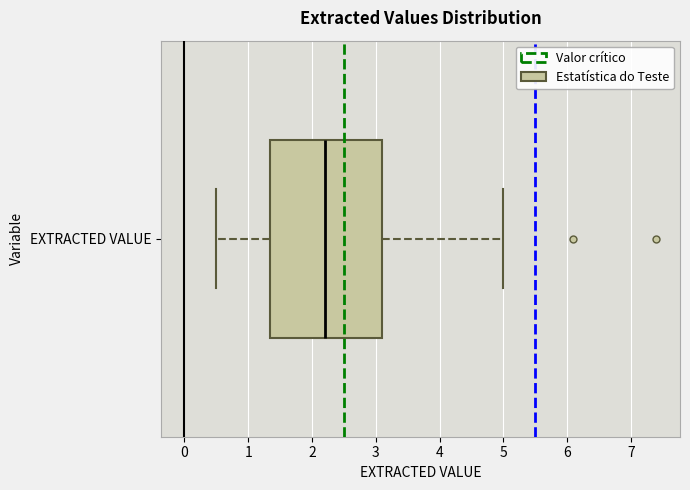

Transcribe this box plot: give where the median line is, the range the box spans, and where the two whiskers end, as read against the x-axis. The values are not printed on the chart, so give them approximately, as read against the axis.

median 2.2, box 1.4 to 3.1, whiskers 0.5 to 5.0